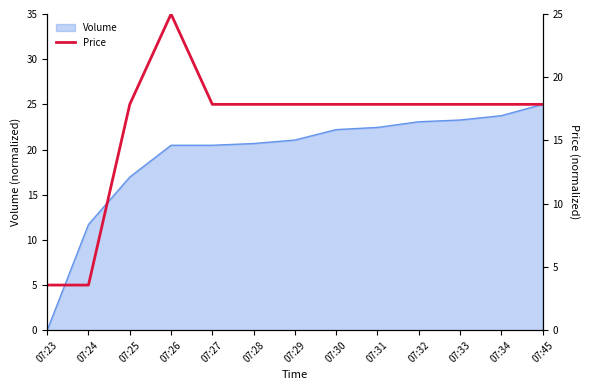

How many points are higher than both their immediate neighbors (excluding endpoints)?

1